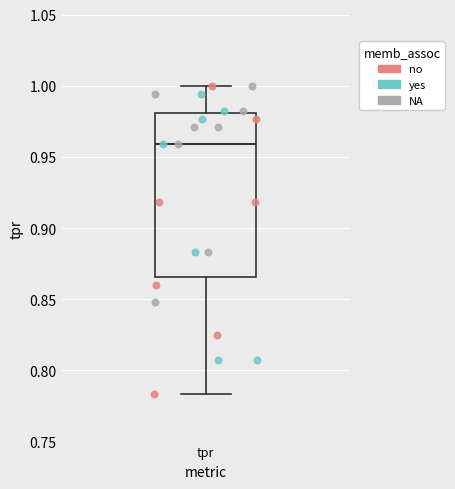

Where does the upper whisker of the box for tpr end on the y-axis? The values are not printed on the chart, so give them approximately, as read against the axis.

1.000